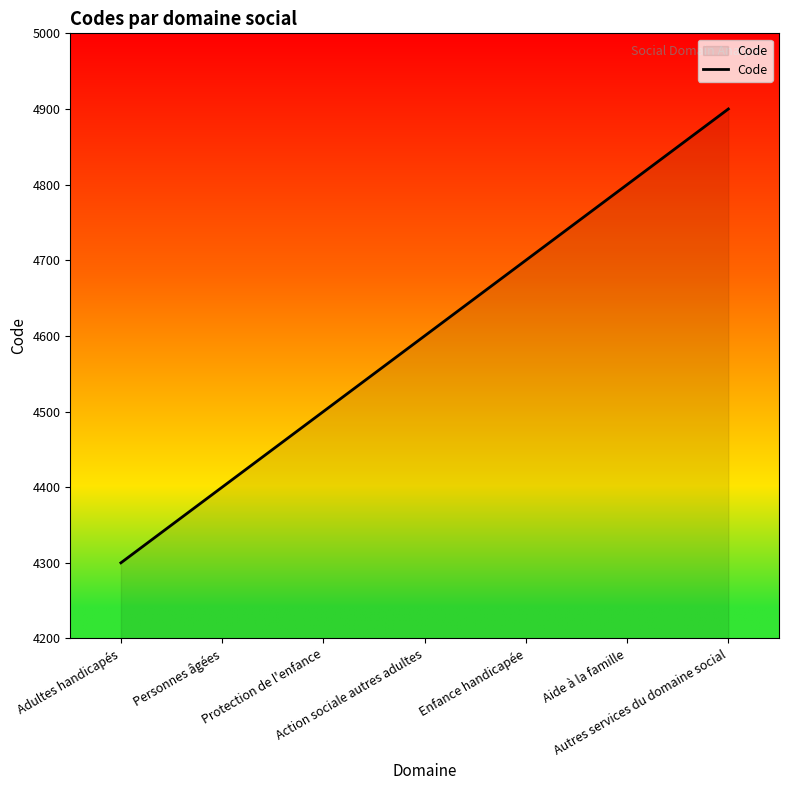

Reading right to left, extract all data points from this chart.

4900	4800	4700	4600	4500	4400	4300